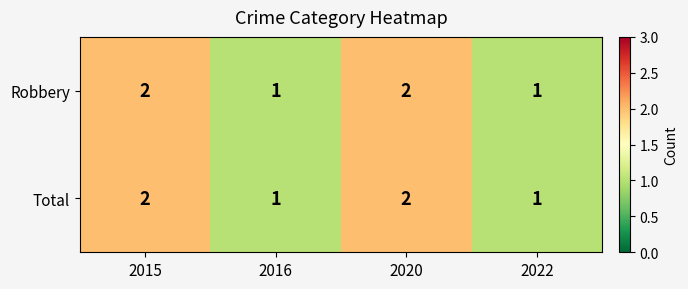

The value of Robbery at 2020 is 3. True or false?

False